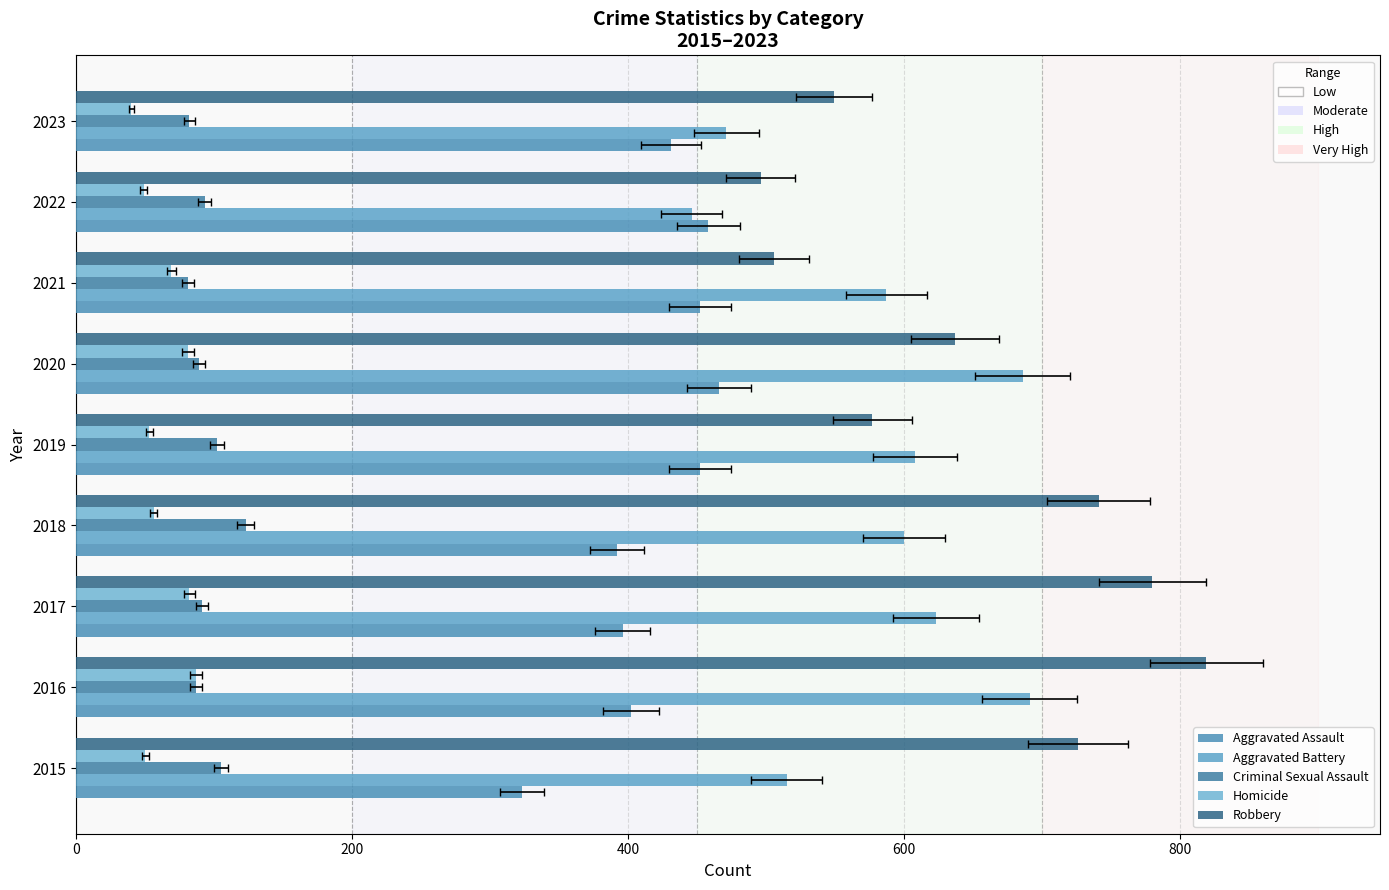

What is the smallest value displayed?

40